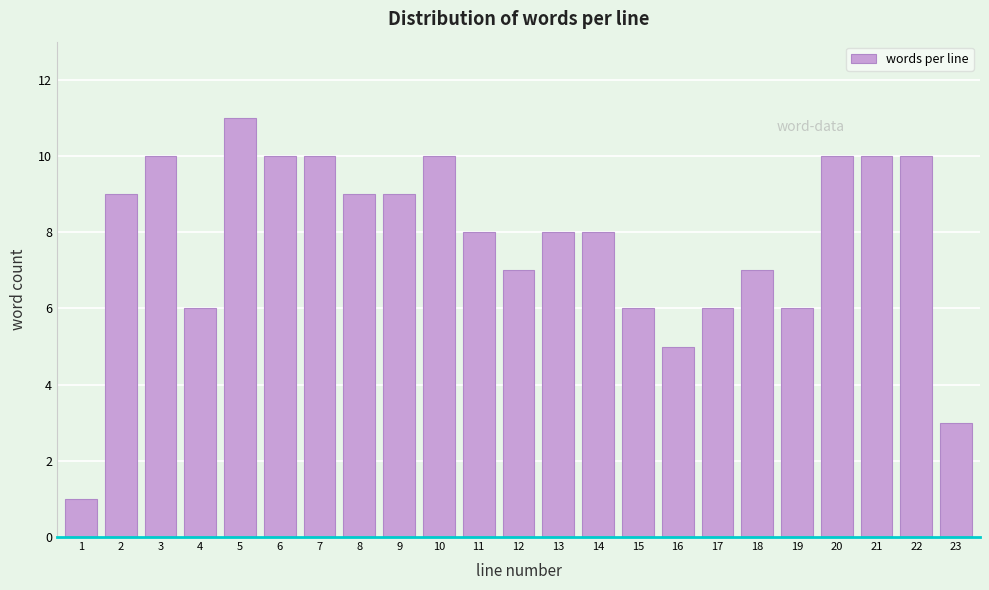

Reading left to right, transcribe all the data shown in this chart.

1=1	2=9	3=10	4=6	5=11	6=10	7=10	8=9	9=9	10=10	11=8	12=7	13=8	14=8	15=6	16=5	17=6	18=7	19=6	20=10	21=10	22=10	23=3